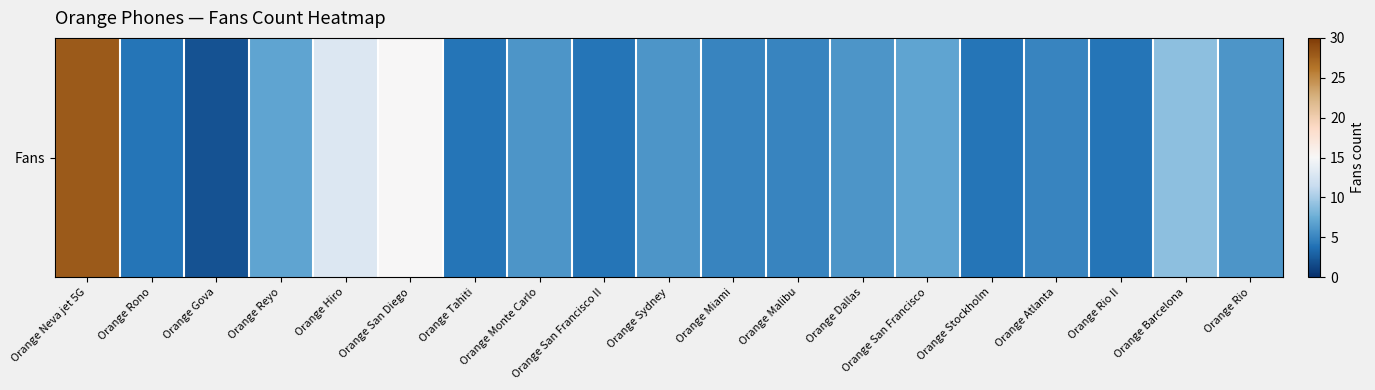

What is the minimum value shown in the chart?

2